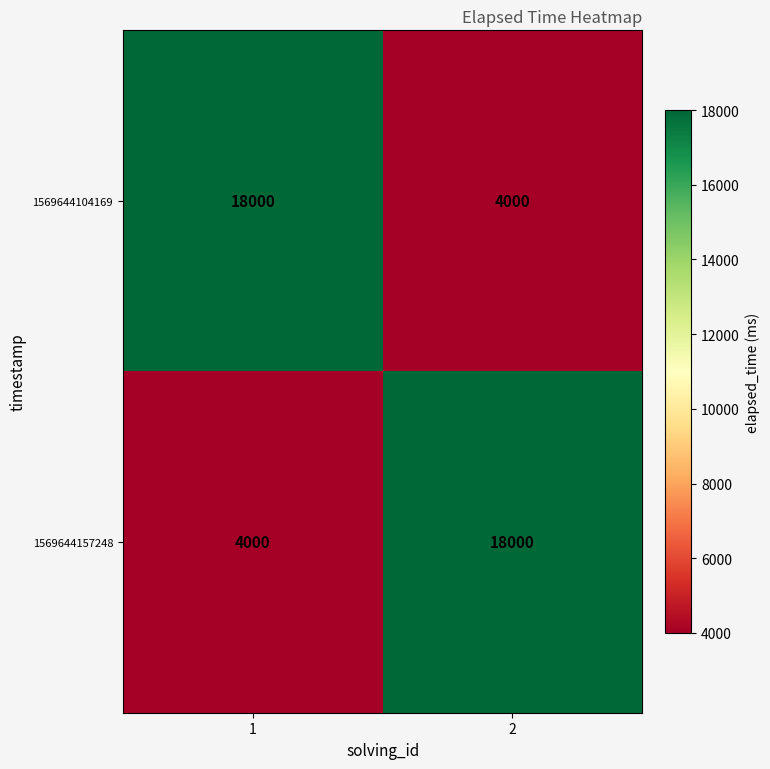

What is the sum of all 1569644157248 values?

22000